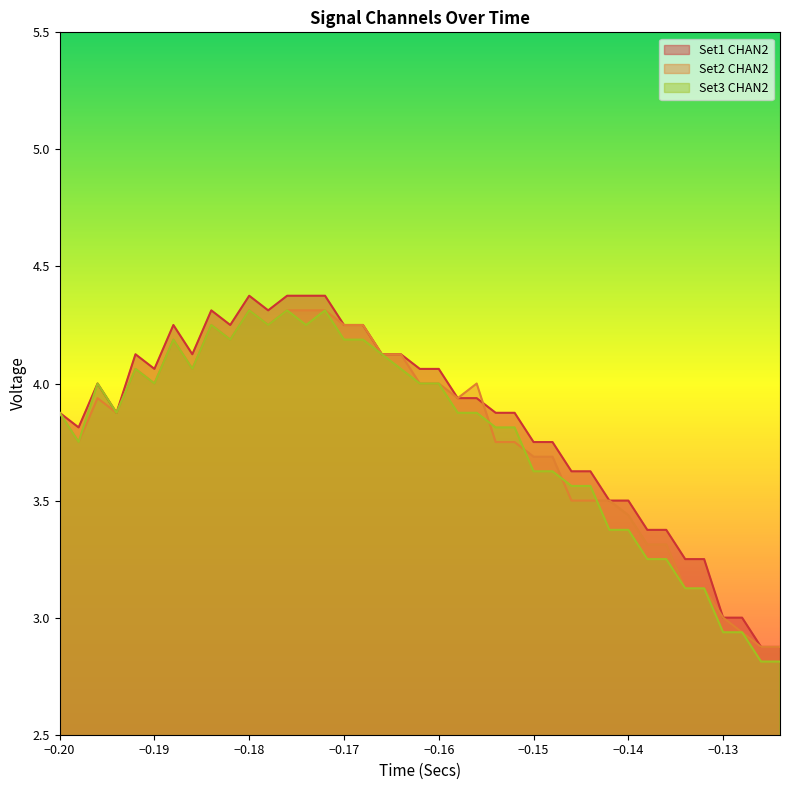

Which series has the widest spread of values?

Set1_CHAN2